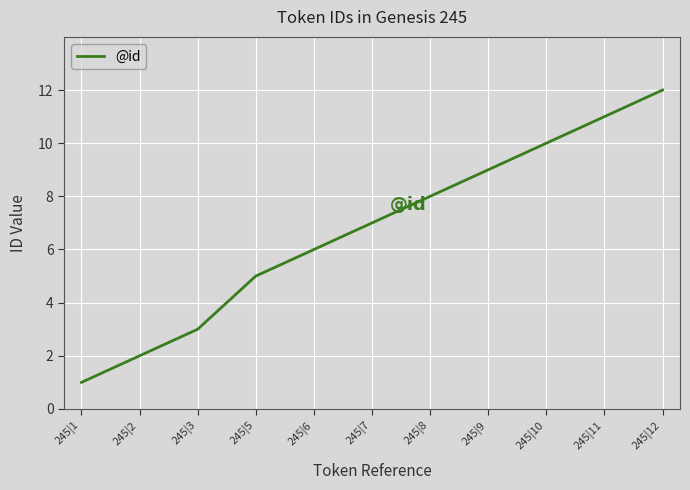

List the labels in order of value, smallest first.

245|1, 245|2, 245|3, 245|5, 245|6, 245|7, 245|8, 245|9, 245|10, 245|11, 245|12